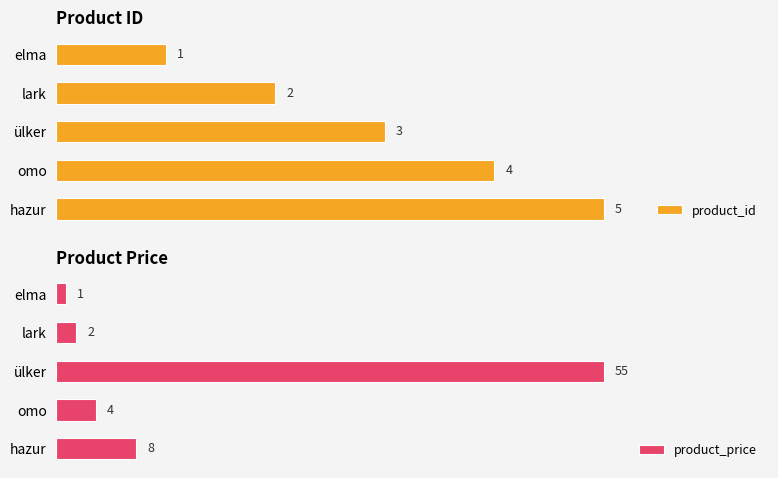

List the labels in order of product_id value, smallest first.

elma, lark, ülker, omo, hazur